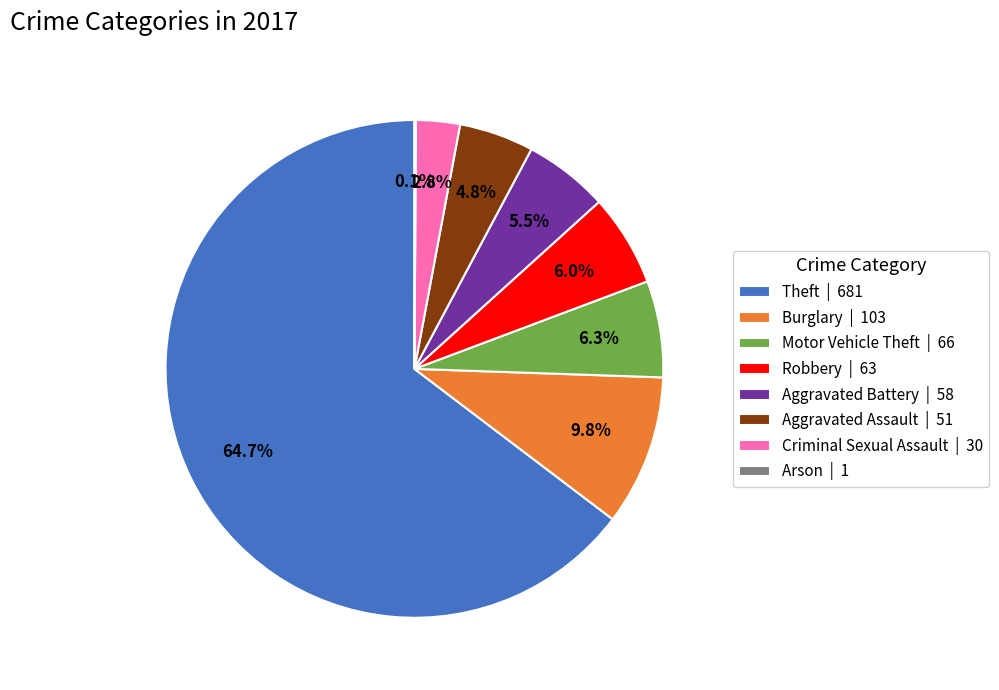

To the nearest percent, what is the difference between the largest and smallest slice percentages?

65%